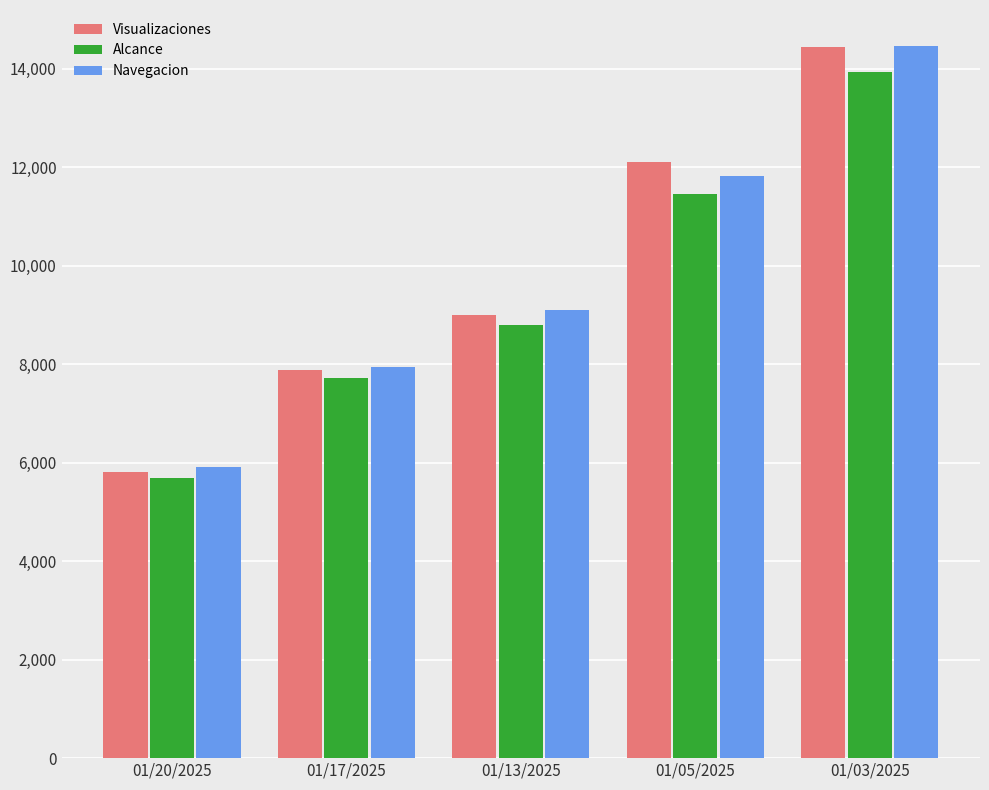

How many series are shown in this chart?

3